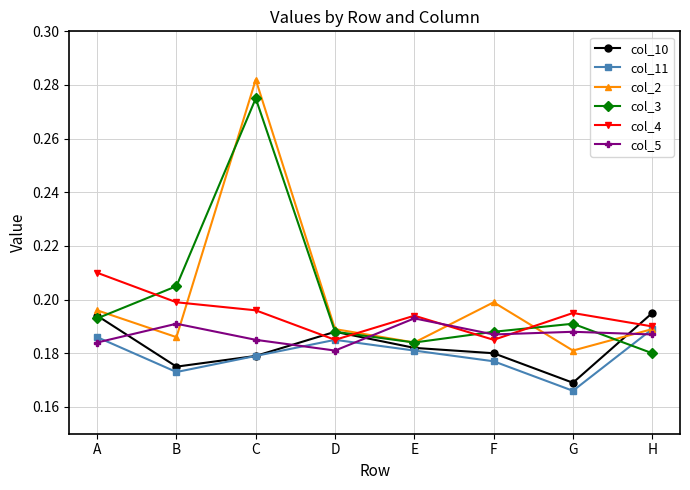

Is this an area chart (filled region under the line)?

No